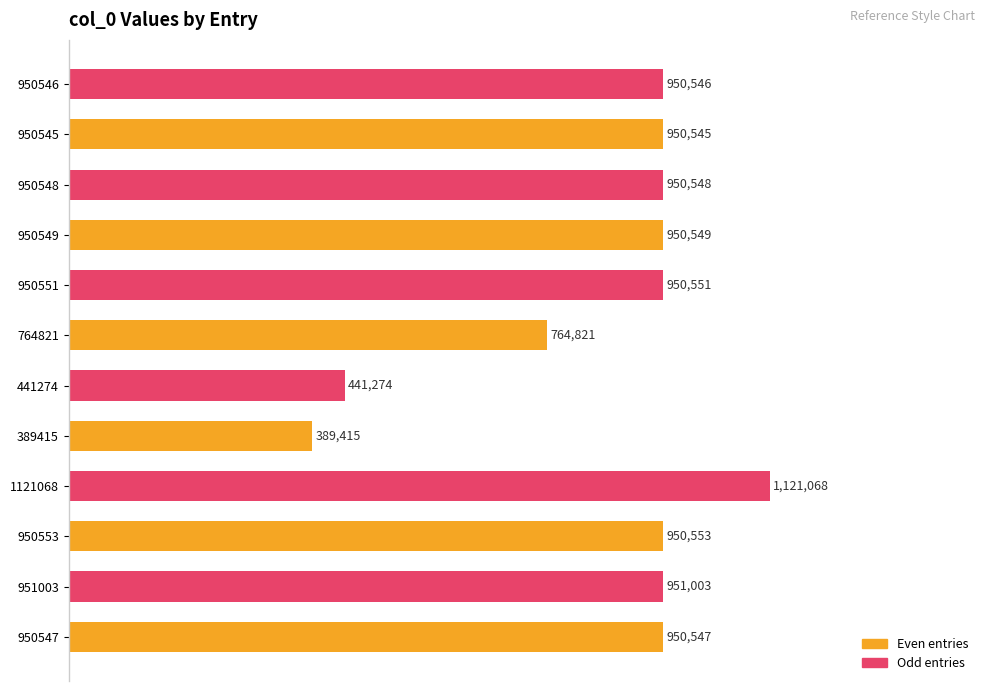

Are the bars horizontal?

Yes